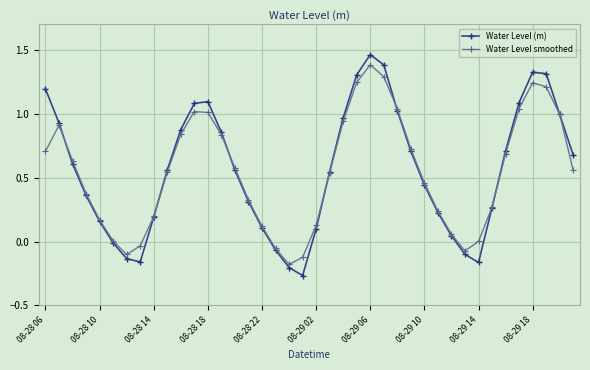

In Water Level (m), how many points are higher than both neighbors (excluding endpoints)?

3